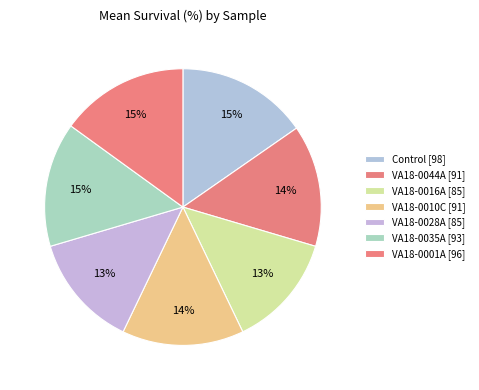

Is VA18-0001A the majority of the pie?

No